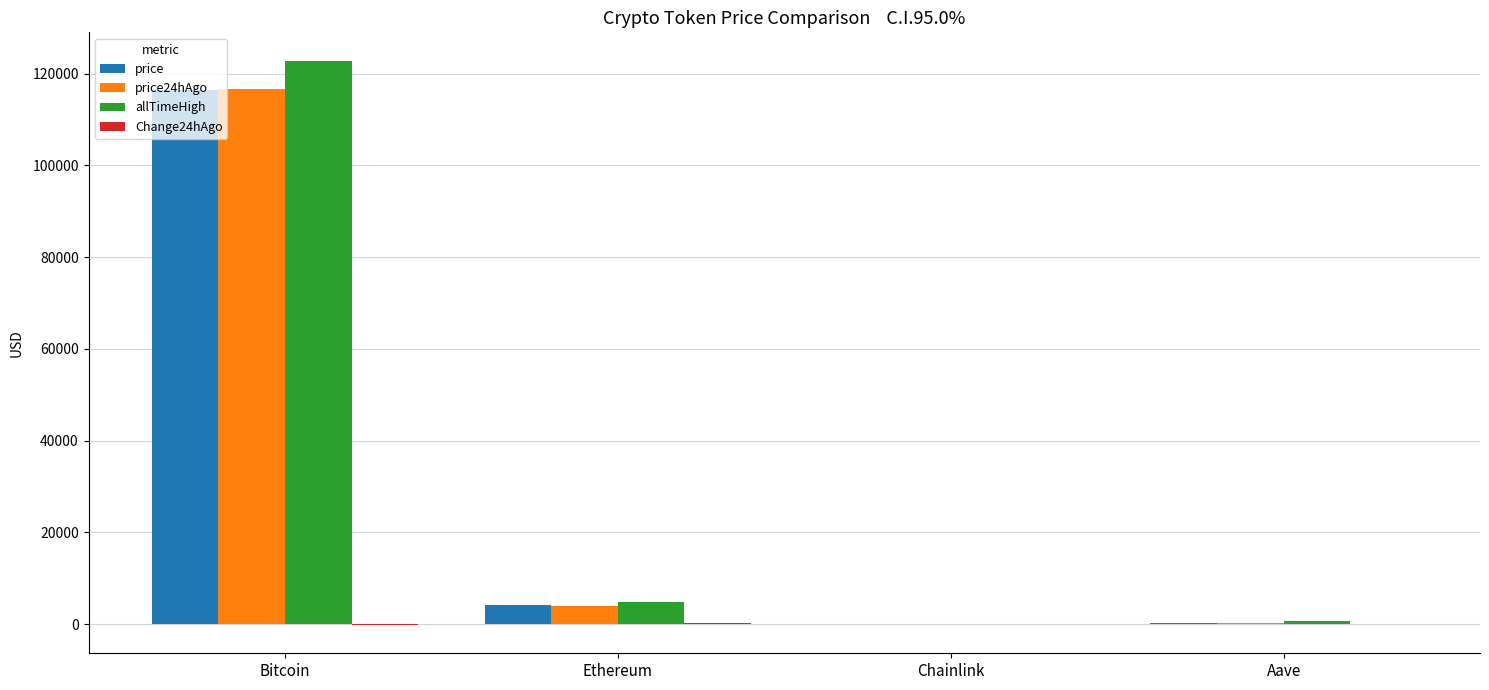

Which category has the highest value in the price series?

Bitcoin